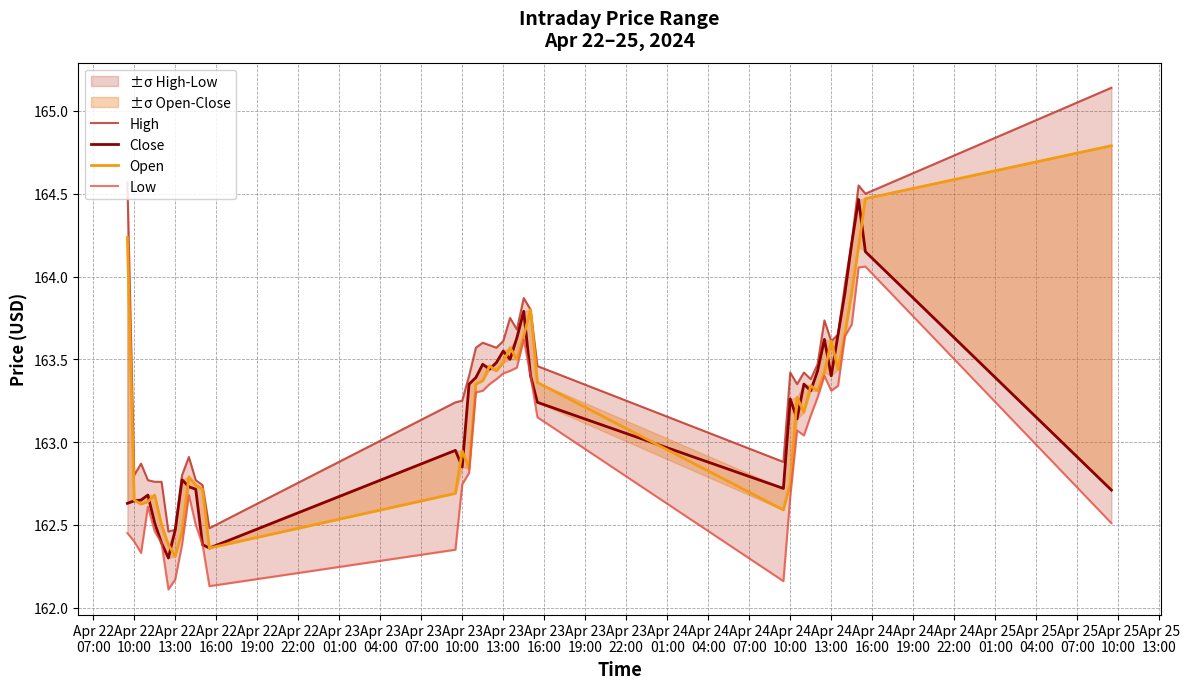

True or false: High has a value of 33.1 at Apr 24 13:00.

False